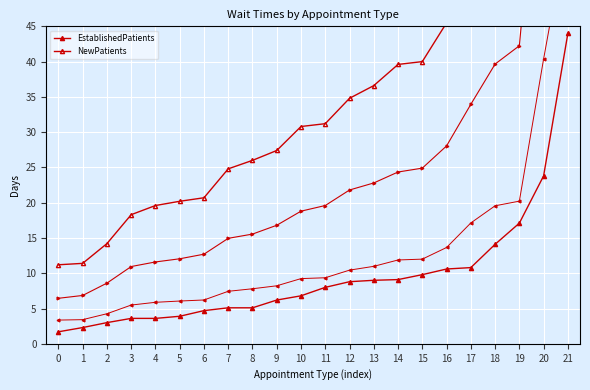

Reading left to right, list all the values displayed in this chart.

EstablishedPatients: 1.7	2.3	3.0	3.6	3.6	3.9	4.7	5.1	5.1	6.2	6.8	8.0	8.8	9.0	9.1	9.8	10.6	10.8	14.1	17.1	23.8	44.0
NewPatients: 11.2	11.4	14.2	18.3	19.6	20.2	20.7	24.8	26.0	27.4	30.8	31.2	34.8	36.6	39.6	40.0	45.5	57.1	65.2	67.4	134.6	197.5